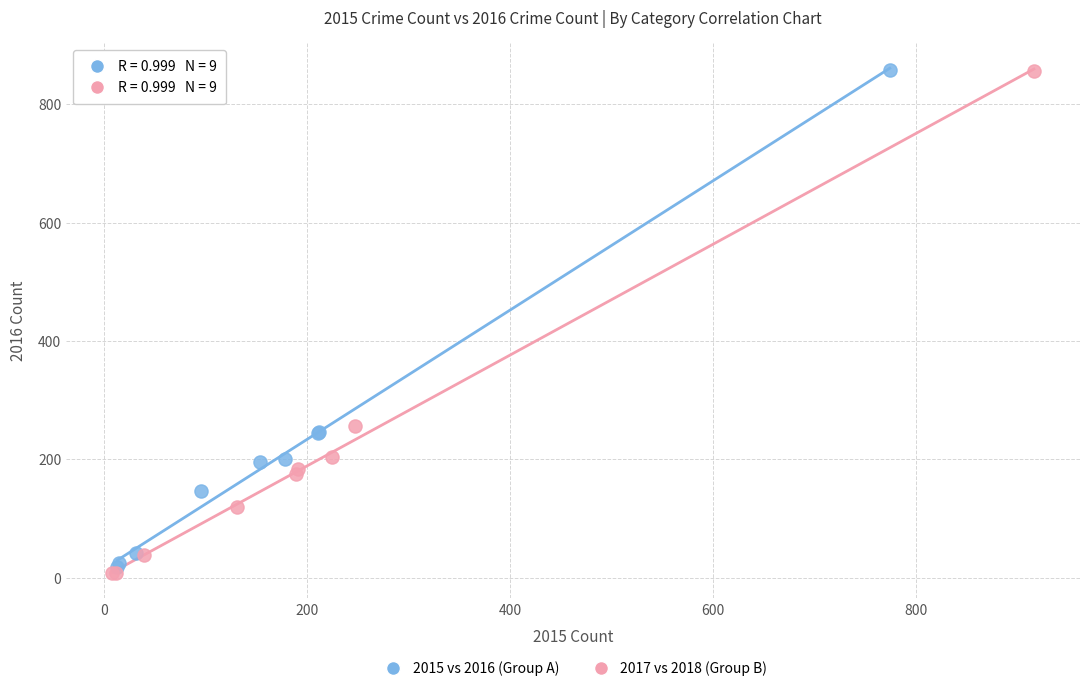

Which series contains the lowest Y value?

2017 vs 2018 (Group B)